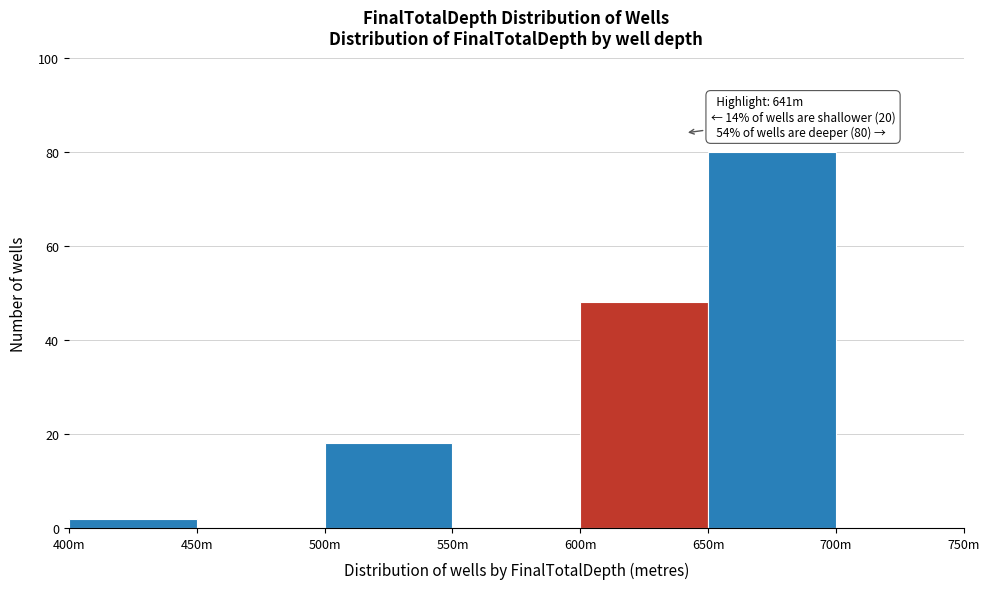

Reading right to left, list all the values displayed in this chart.

700m=0	650m=80	600m=48	550m=0	500m=18	450m=0	400m=2